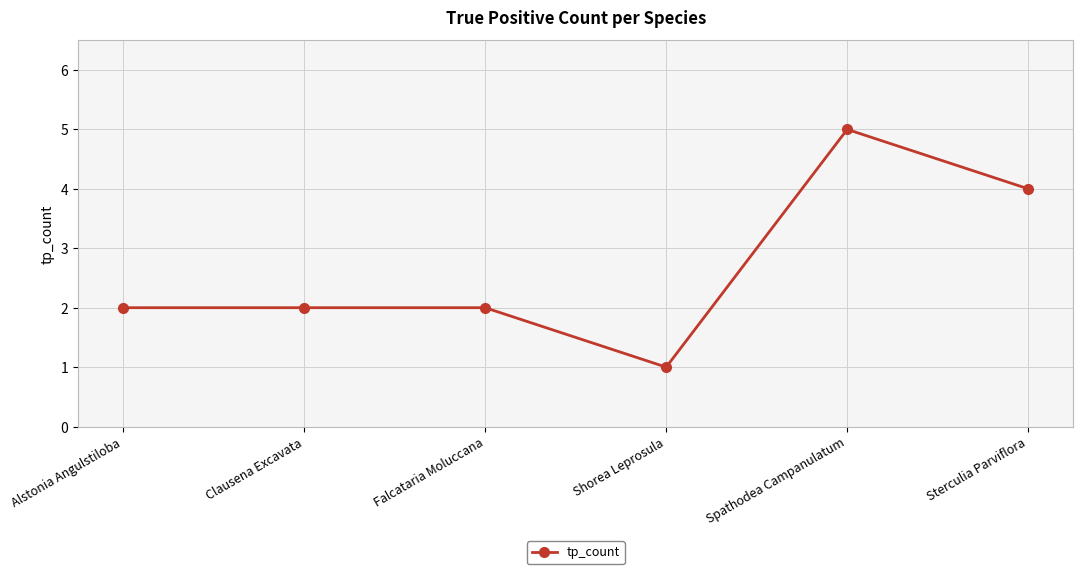

What is the ratio of the value at Spathodea Campanulatum to the value at Shorea Leprosula?

5.0